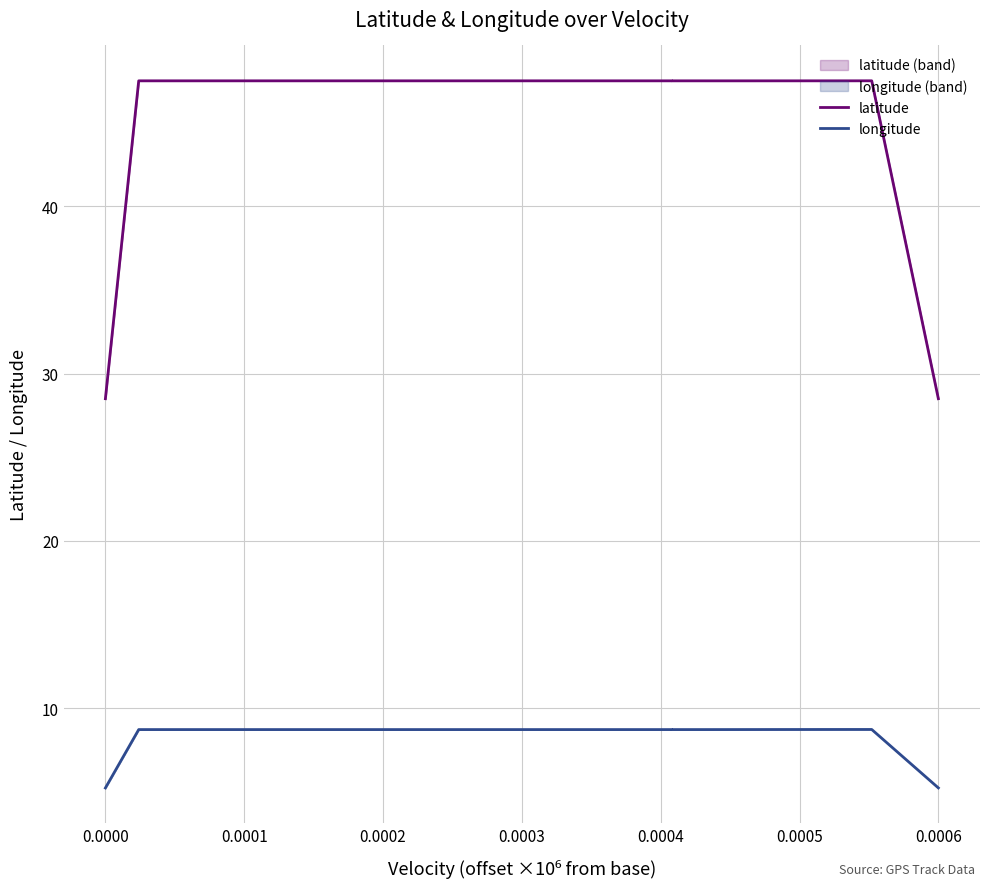

Does the chart display data point markers on the line(s)?

No